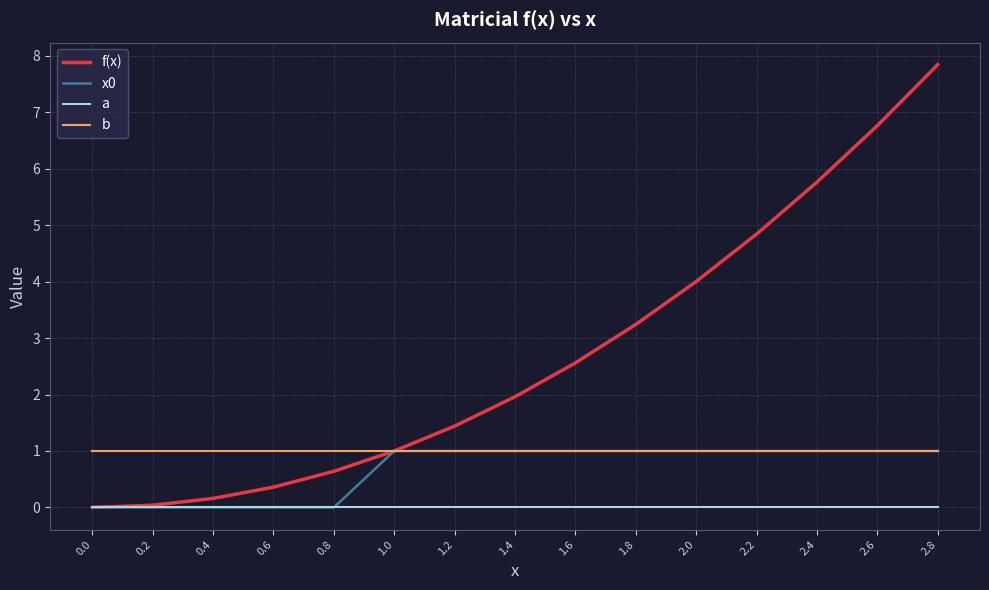

At which category is the sum across all series the highest?

2.8